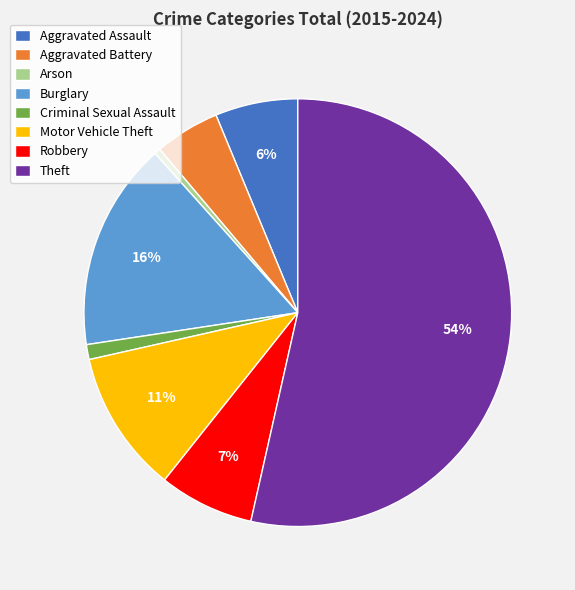

Is Theft the majority of the pie?

Yes